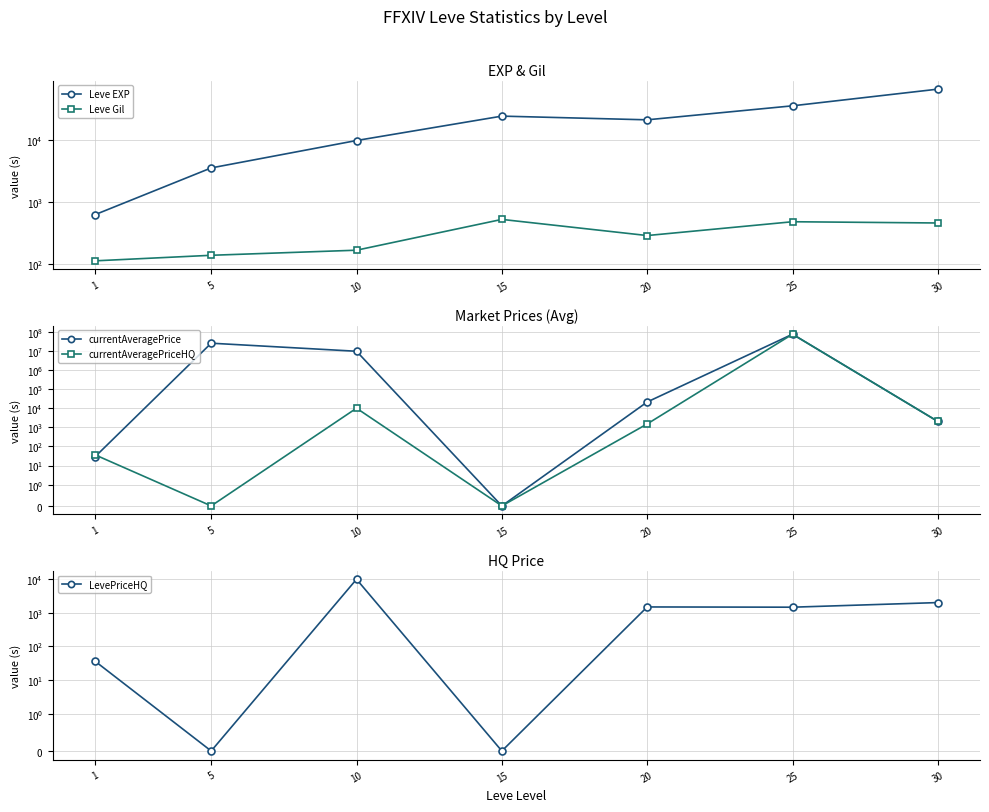

True or false: currentAveragePriceHQ and currentAveragePrice cross at least once.

True